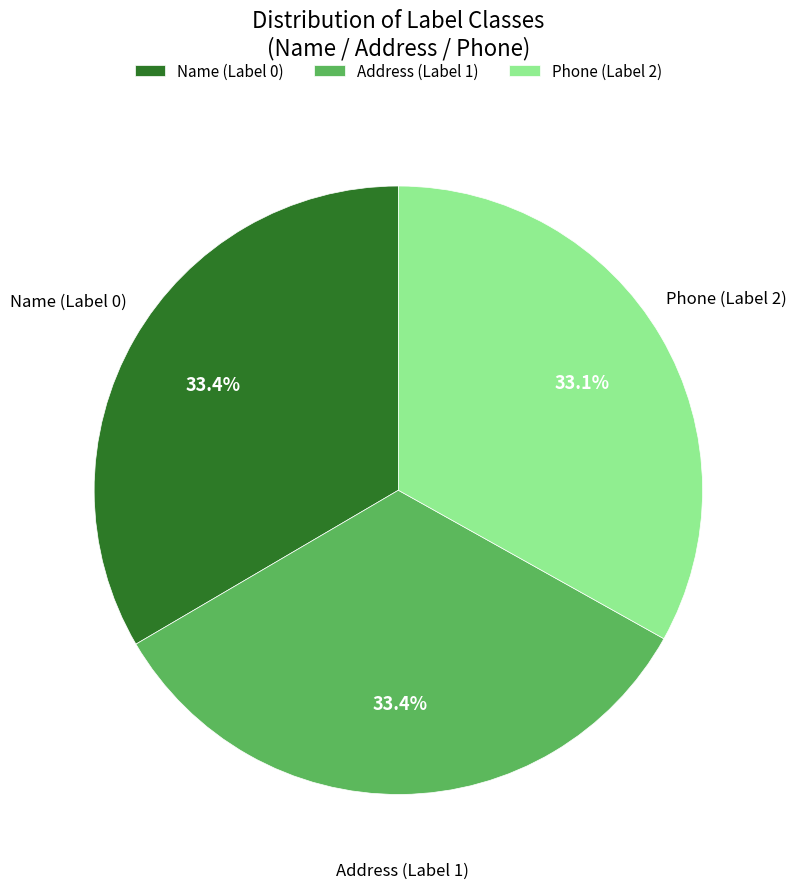

Count the number of slices in the pie.

3